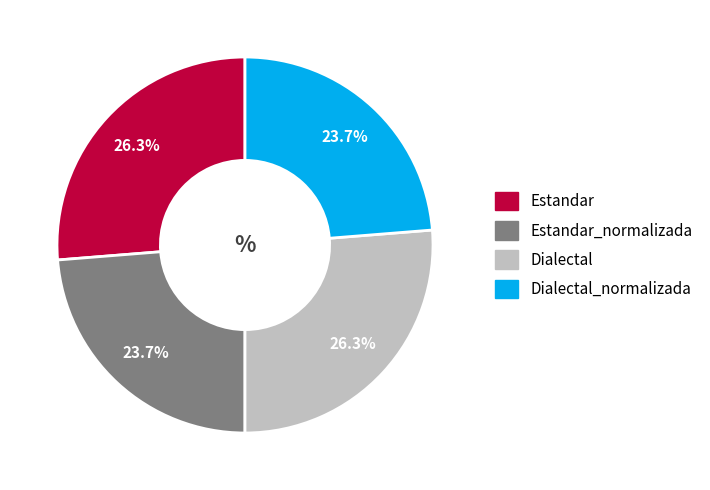

Is there a majority slice in this chart?

No